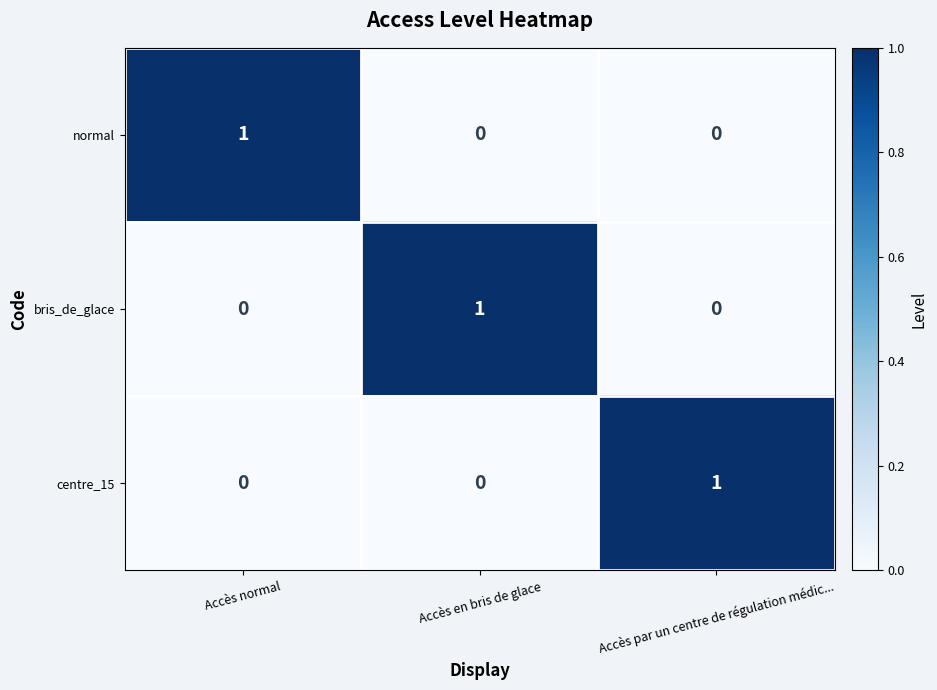

At which label does centre_15 reach its peak?

Accès par un centre de régulation médic...